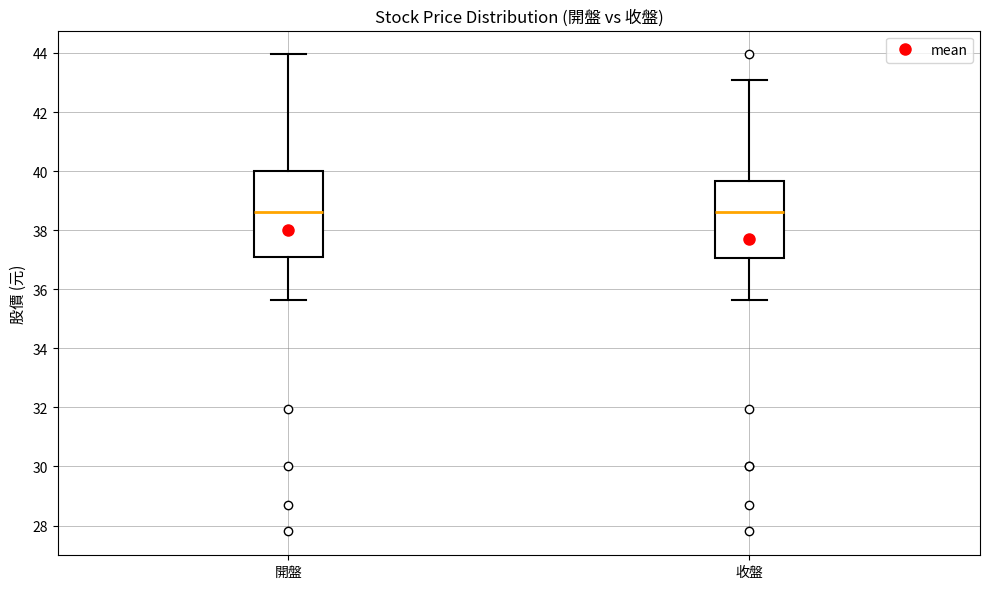

Reading left to right, read every box against the y-axis: the position of its median line, the range the box covers, and the ends of its whiskers. The values are not printed on the chart, so give them approximately, as read against the axis.

開盤: median 38.6, box 37.2 to 40.0, whiskers 35.6 to 44.0
收盤: median 38.6, box 37.0 to 39.6, whiskers 35.6 to 43.2